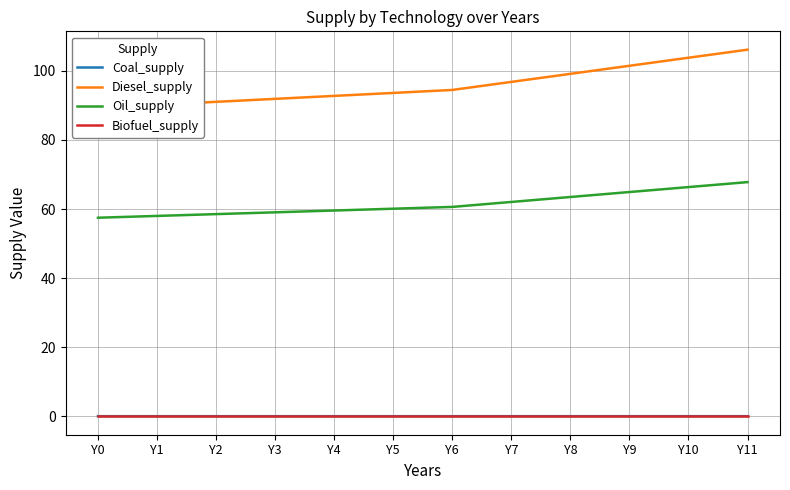

What is the sum of all Diesel_supply values?

1150.5